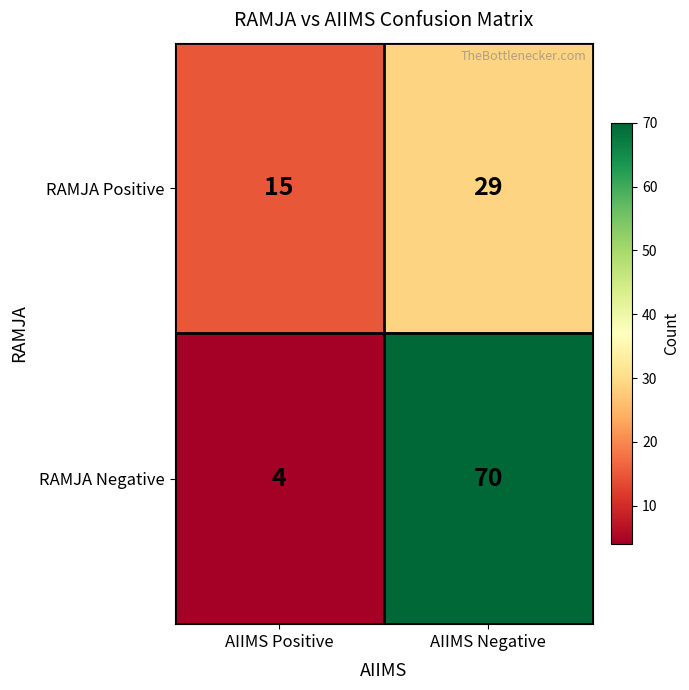

Rank the series by their average value, from lowest to highest.

RAMJA Positive, RAMJA Negative